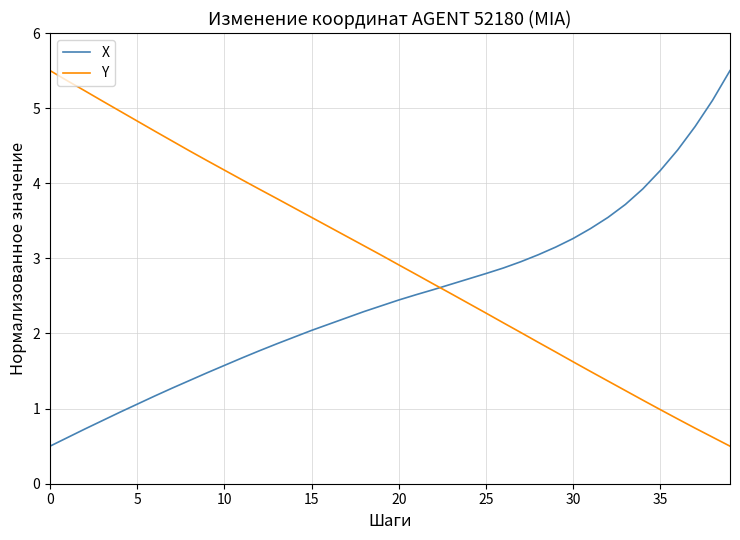

What is the minimum value shown in the chart?

0.5